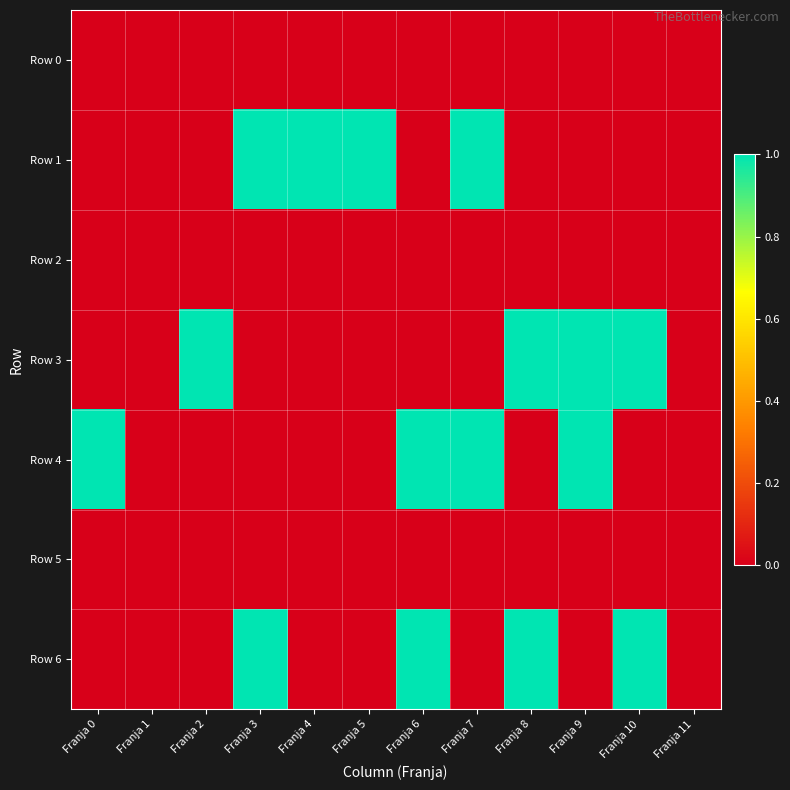

Between Franja 3 and Franja 6, which series saw the biggest shift?

Row 1